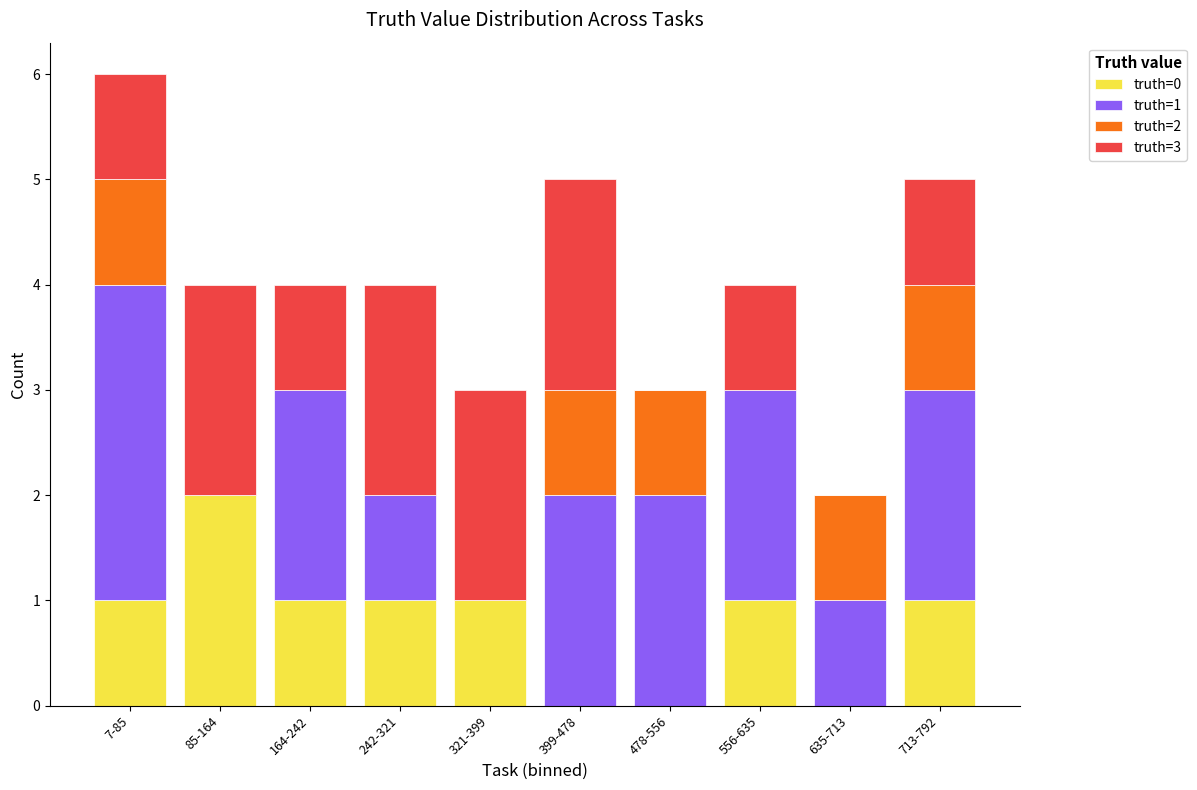

At which category is the sum across all series the highest?

7-85